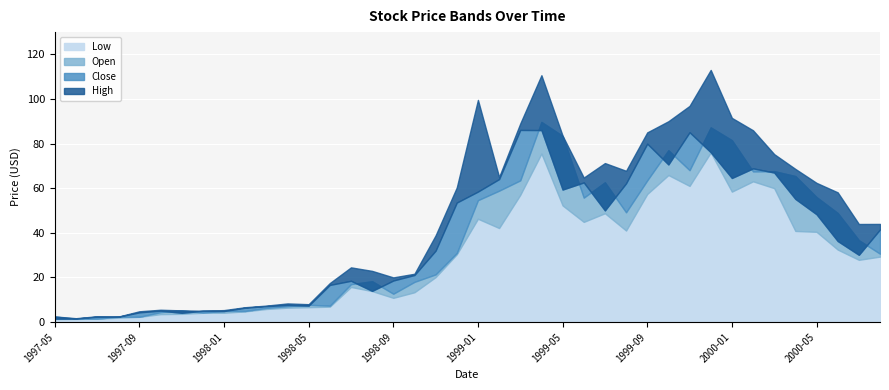

Reading left to right, what are all the values shown in this chart?

Low: 1997-05=1.3	1997-06=1.4	1997-07=1.5	1997-08=1.9	1997-09=2.3	1997-10=3.5	1997-11=3.7	1997-12=4.1	1998-01=4.1	1998-02=4.8	1998-03=5.8	1998-04=6.4	1998-05=6.6	1998-06=6.9	1998-07=15.7	1998-08=13.9	1998-09=10.8	1998-10=13.3	1998-11=20.1	1998-12=30.3	1999-01=46.3	1999-02=42.1	1999-03=57.0	1999-04=75.5	1999-05=52.2	1999-06=44.9	1999-07=48.8	1999-08=41.0	1999-09=57.4	1999-10=65.9	1999-11=61.0	1999-12=76.0	2000-01=58.4	2000-02=63.1	2000-03=60.0	2000-04=40.8	2000-05=40.4	2000-06=32.5	2000-07=27.9	2000-08=29.3
Open: 1997-05=2.4	1997-06=1.5	1997-07=1.5	1997-08=2.3	1997-09=2.3	1997-10=4.4	1997-11=5.2	1997-12=4.2	1998-01=5.0	1998-02=4.9	1998-03=6.3	1998-04=7.1	1998-05=7.7	1998-06=7.3	1998-07=17.0	1998-08=18.3	1998-09=12.7	1998-10=18.0	1998-11=21.4	1998-12=30.9	1999-01=54.6	1999-02=58.9	1999-03=63.5	1999-04=89.7	1999-05=83.4	1999-06=55.8	1999-07=62.6	1999-08=49.2	1999-09=63.5	1999-10=77.0	1999-11=68.1	1999-12=87.2	2000-01=81.5	2000-02=67.5	2000-03=67.6	2000-04=65.4	2000-05=56.0	2000-06=48.9	2000-07=36.7	2000-08=30.6
Close: 1997-05=1.5	1997-06=1.5	1997-07=2.4	1997-08=2.3	1997-09=4.3	1997-10=5.1	1997-11=4.1	1997-12=5.0	1998-01=4.9	1998-02=6.4	1998-03=7.1	1998-04=7.6	1998-05=7.3	1998-06=16.6	1998-07=18.5	1998-08=14.0	1998-09=18.6	1998-10=21.1	1998-11=32.0	1998-12=53.5	1999-01=58.5	1999-02=64.1	1999-03=86.1	1999-04=86.0	1999-05=59.4	1999-06=62.6	1999-07=50.0	1999-08=62.2	1999-09=79.9	1999-10=70.6	1999-11=85.1	1999-12=76.1	2000-01=64.6	2000-02=68.9	2000-03=67.0	2000-04=55.2	2000-05=48.3	2000-06=36.3	2000-07=30.1	2000-08=41.5
High: 1997-05=2.5	1997-06=1.7	1997-07=2.6	1997-08=2.4	1997-09=4.8	1997-10=5.5	1997-11=5.2	1997-12=5.0	1998-01=5.3	1998-02=6.6	1998-03=7.4	1998-04=8.3	1998-05=8.0	1998-06=17.5	1998-07=24.5	1998-08=22.9	1998-09=20.0	1998-10=21.6	1998-11=38.9	1998-12=60.3	1999-01=99.6	1999-02=65.0	1999-03=89.0	1999-04=110.6	1999-05=83.5	1999-06=64.8	1999-07=71.2	1999-08=67.8	1999-09=85.0	1999-10=90.0	1999-11=96.9	1999-12=113.0	2000-01=91.5	2000-02=85.9	2000-03=75.2	2000-04=68.6	2000-05=62.4	2000-06=58.1	2000-07=43.9	2000-08=44.0